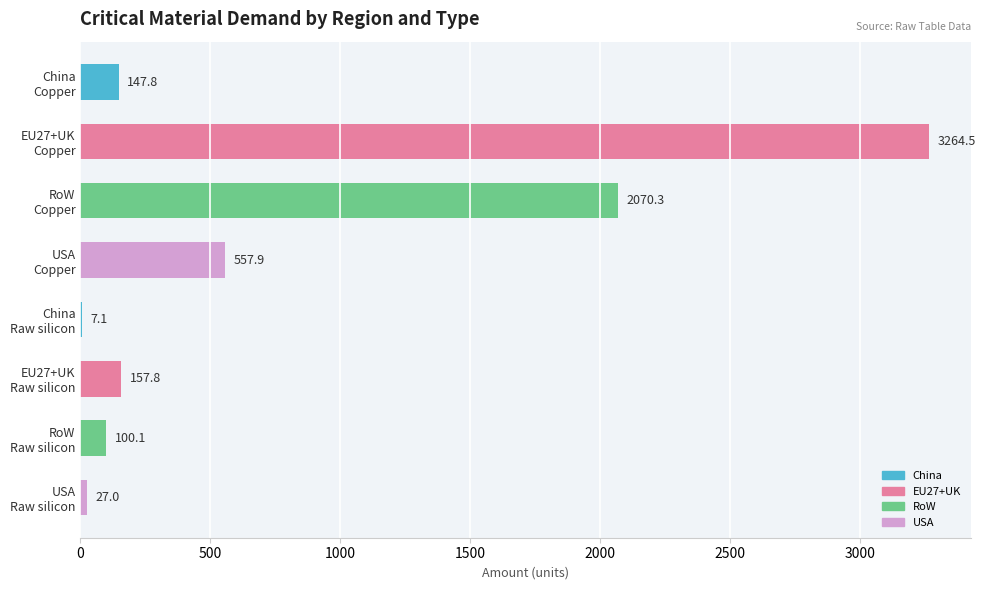

What is the maximum value shown in the chart?

3264.5